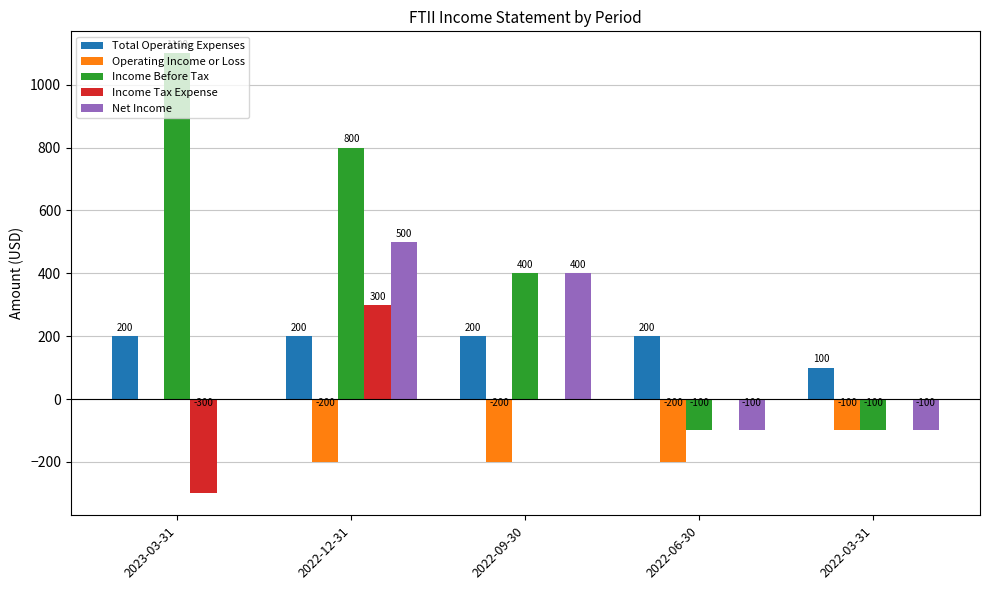

Count the number of categories in the chart.

5